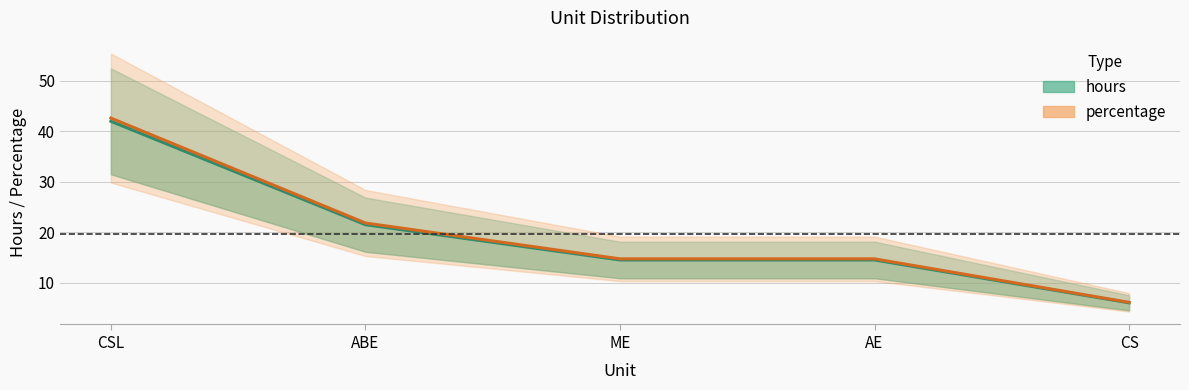

Which category has the lowest value in the hours series?

CS